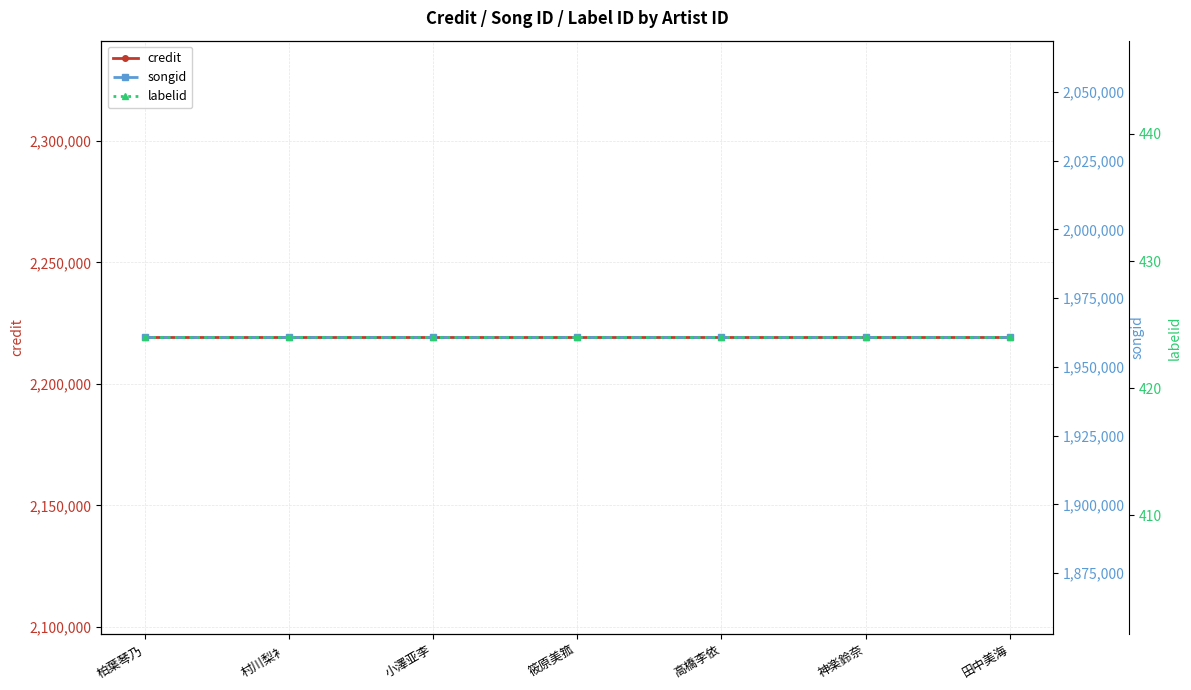

Does the chart have visible grid lines?

Yes